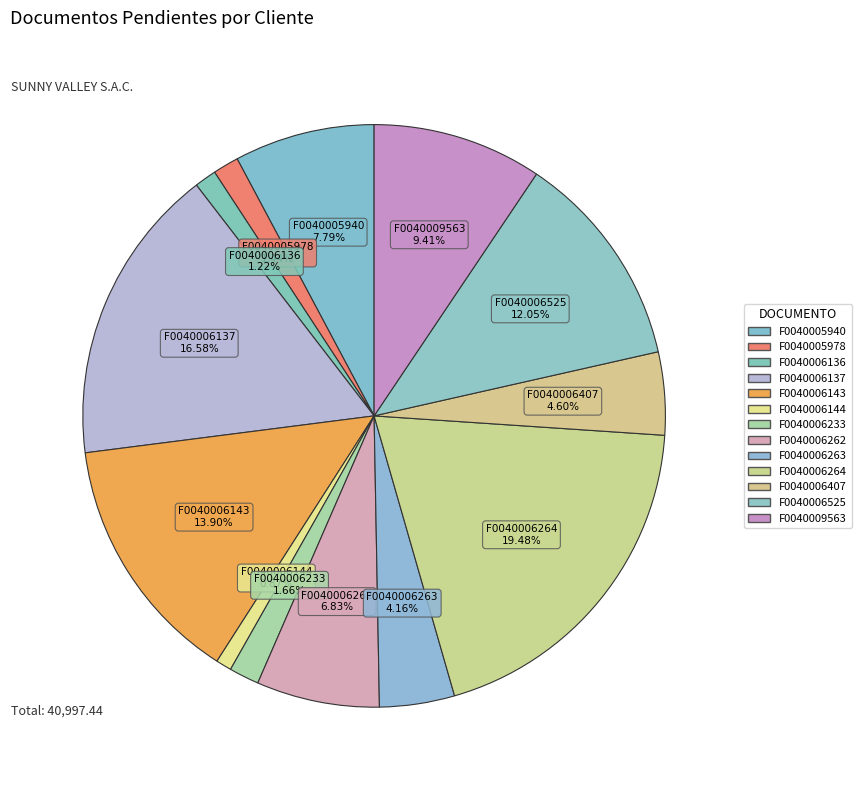

Rank the categories by value from highest to lowest.

F0040006264, F0040006137, F0040006143, F0040006525, F0040009563, F0040005940, F0040006262, F0040006407, F0040006263, F0040006233, F0040005978, F0040006136, F0040006144